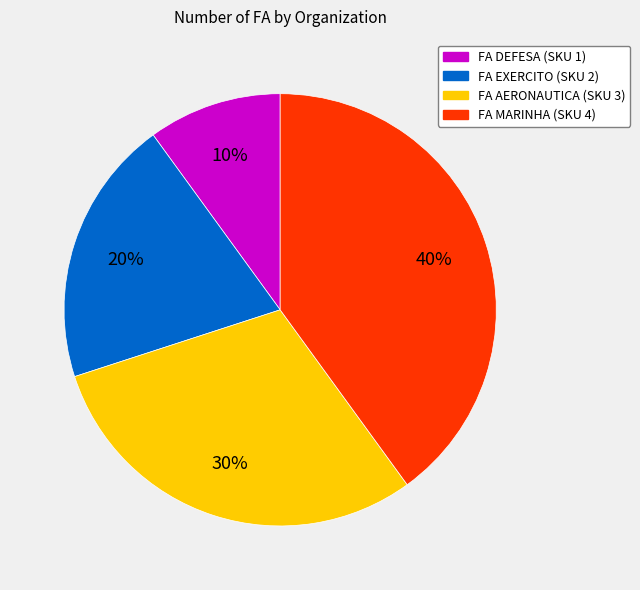

To the nearest percent, what is the difference between the largest and smallest slice percentages?

30%